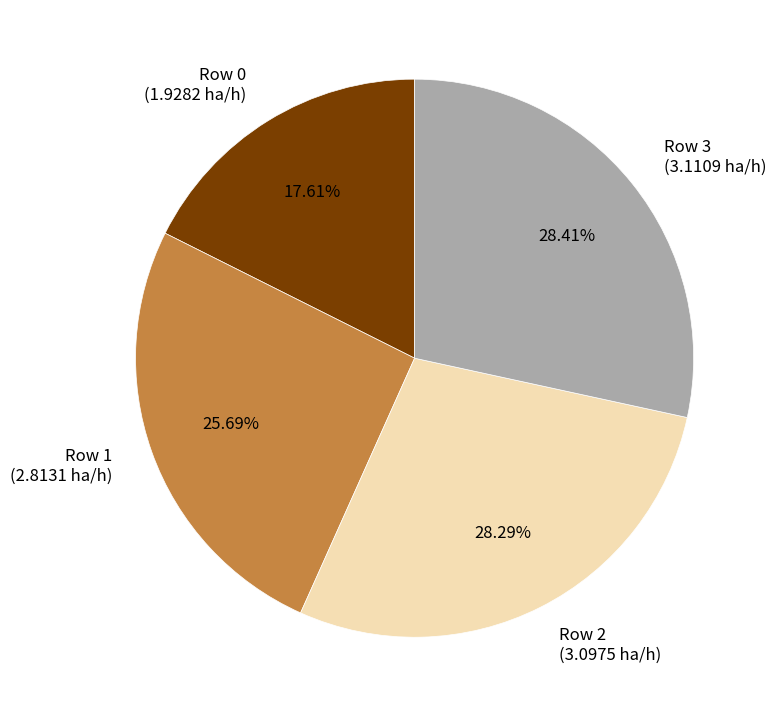

Which has a higher value, Row 3 (3.1109 ha/h) or Row 0 (1.9282 ha/h)?

Row 3 (3.1109 ha/h)